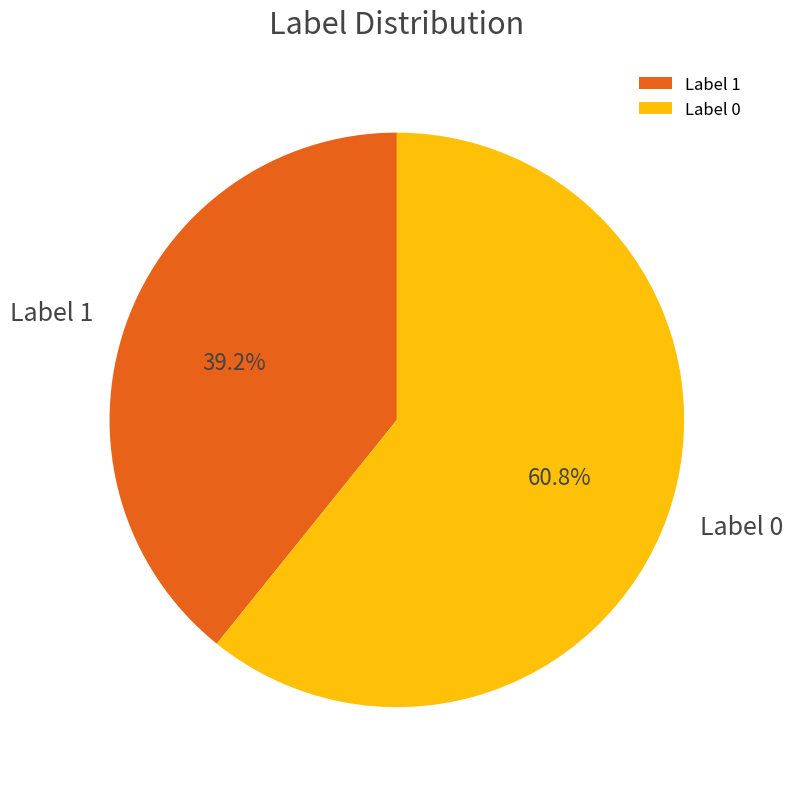

Is Label 1 the majority of the pie?

No